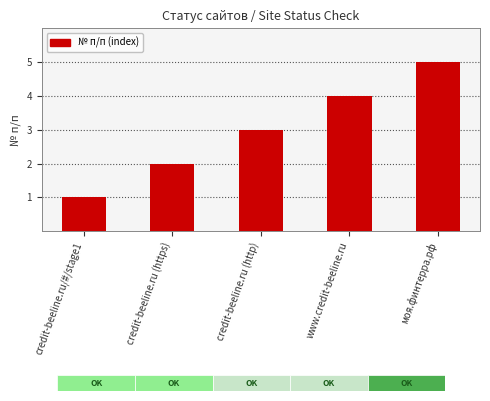

Rank the categories by value from highest to lowest.

моя.финтерра.рф, www.credit-beeline.ru, credit-beeline.ru (http), credit-beeline.ru (https), credit-beeline.ru/#/stage1